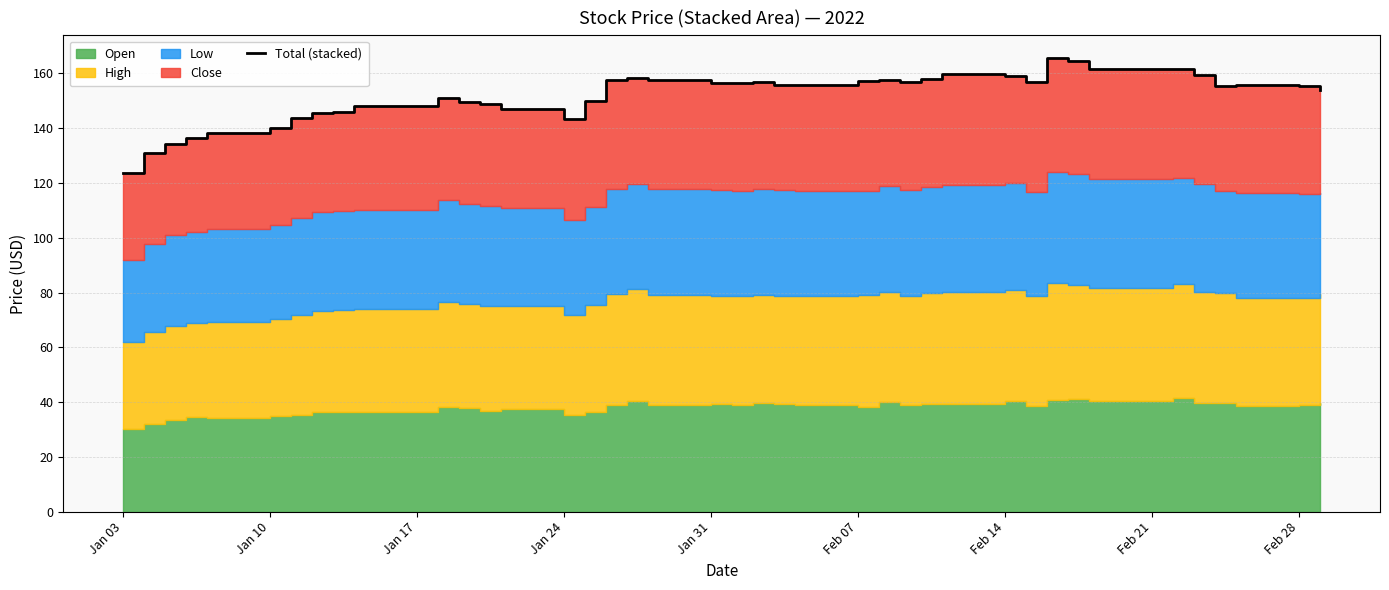

What is the minimum value shown in the chart?

123.7